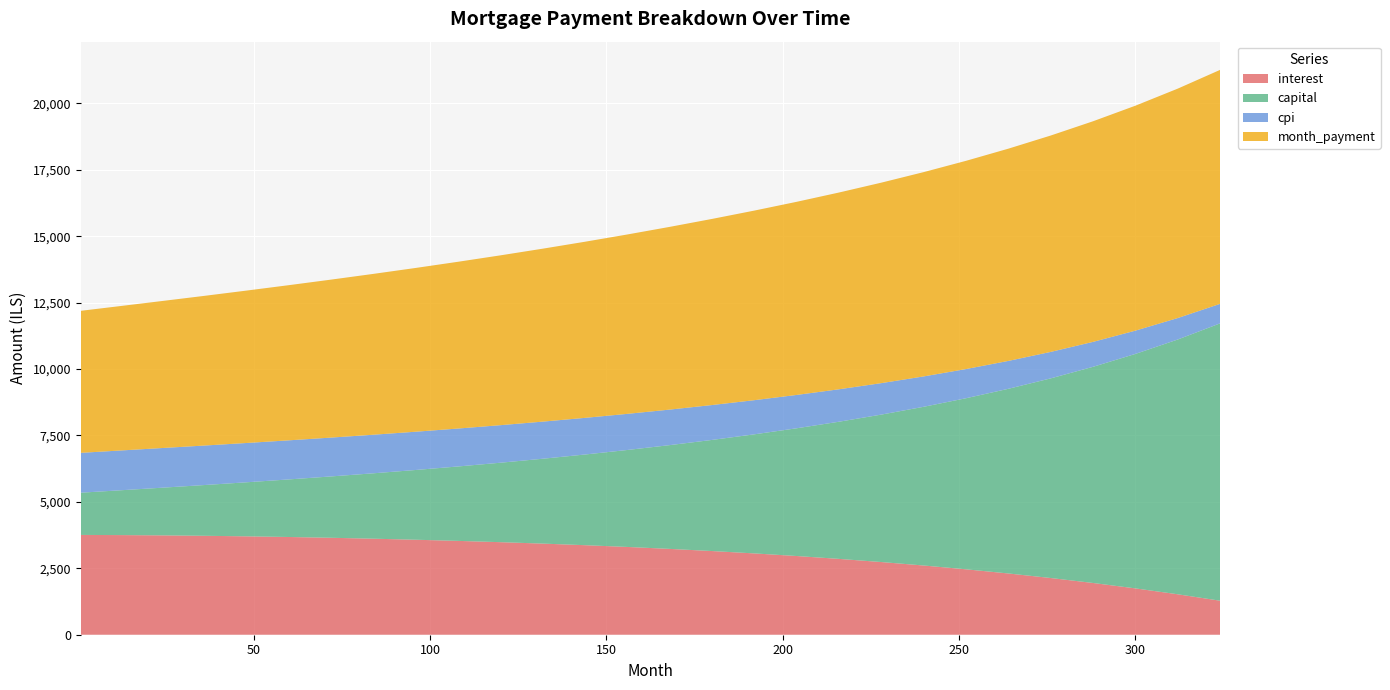

What is the minimum value for interest?

1280.2